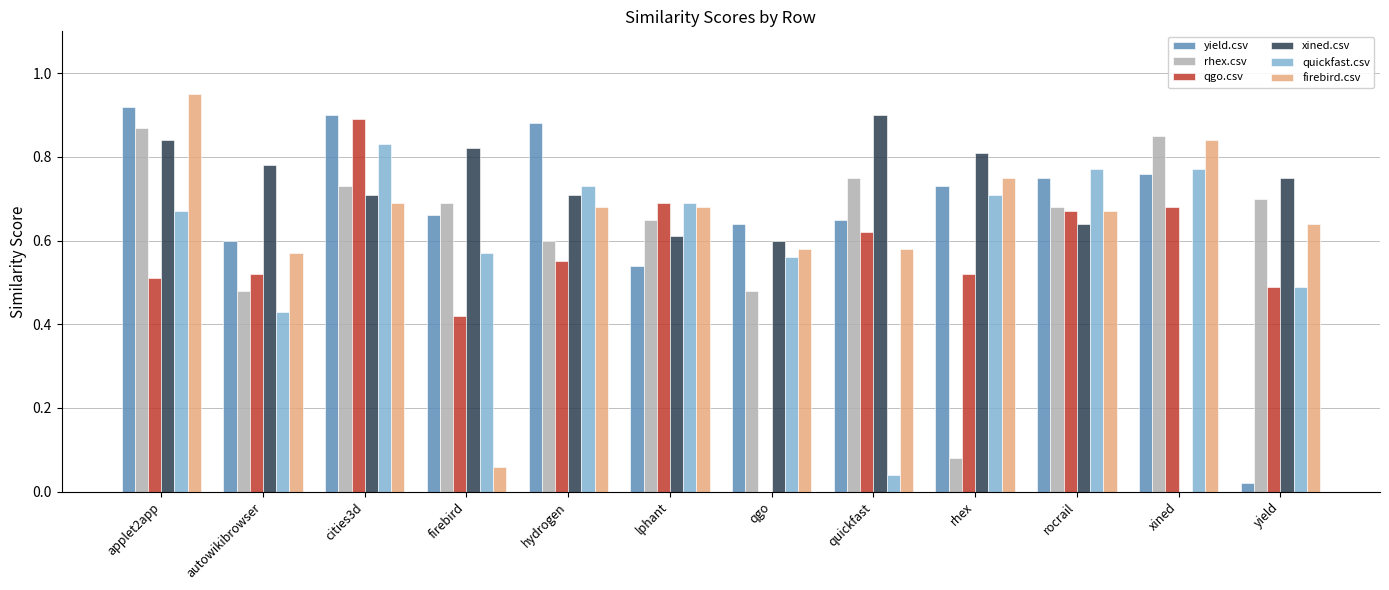

At which category does the chart reach its peak across all series?

applet2app